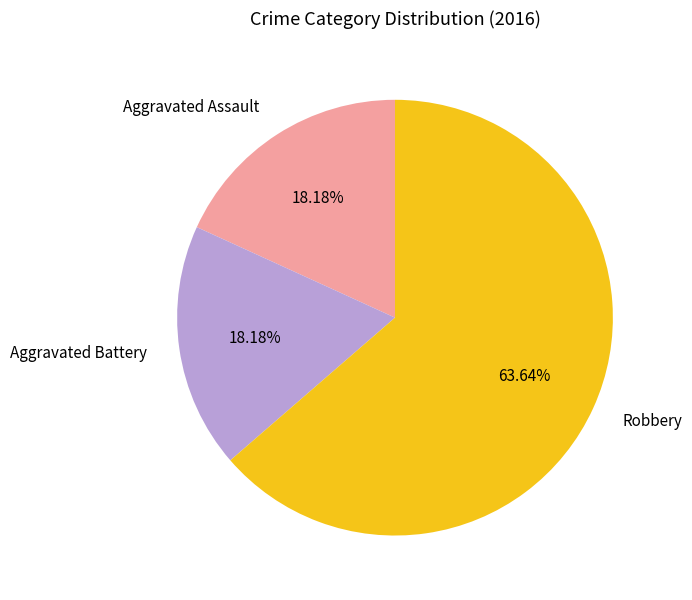

Count the number of slices in the pie.

3